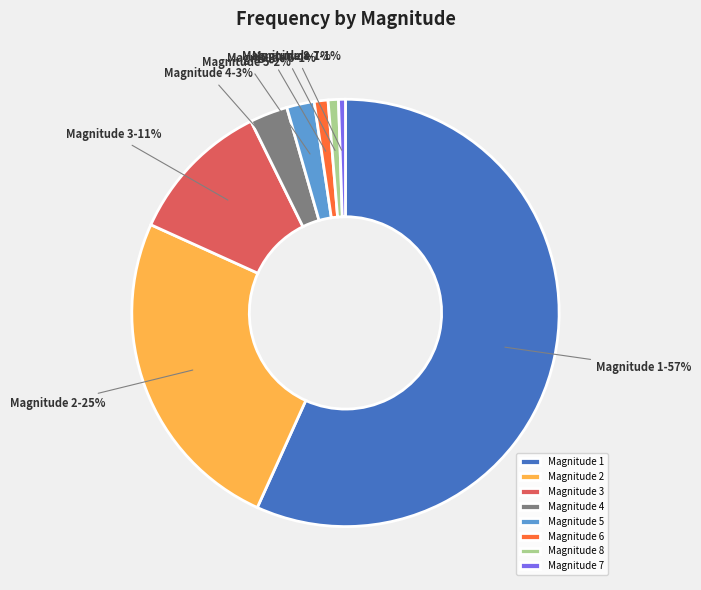

True or false: Magnitude 3 accounts for 11% of the total.

True